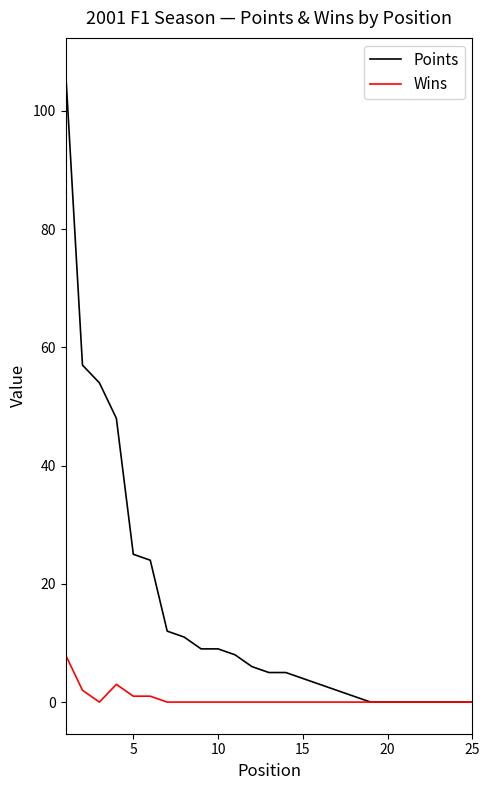

Rank the series by their maximum value, from highest to lowest.

Points, Wins